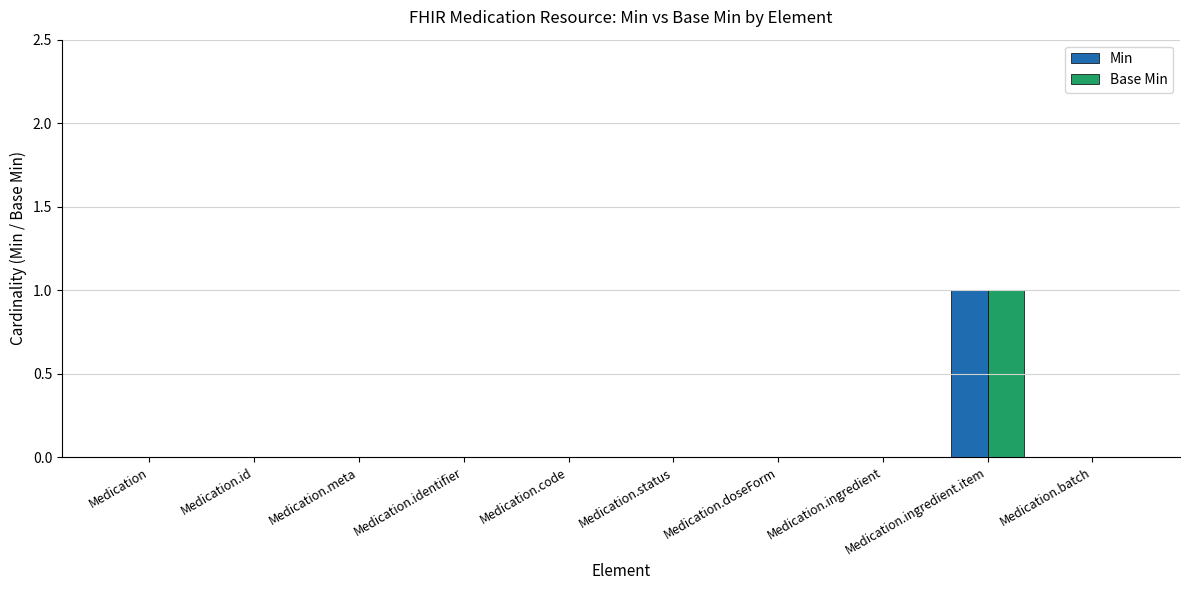

At which category is the sum across all series the highest?

Medication.ingredient.item